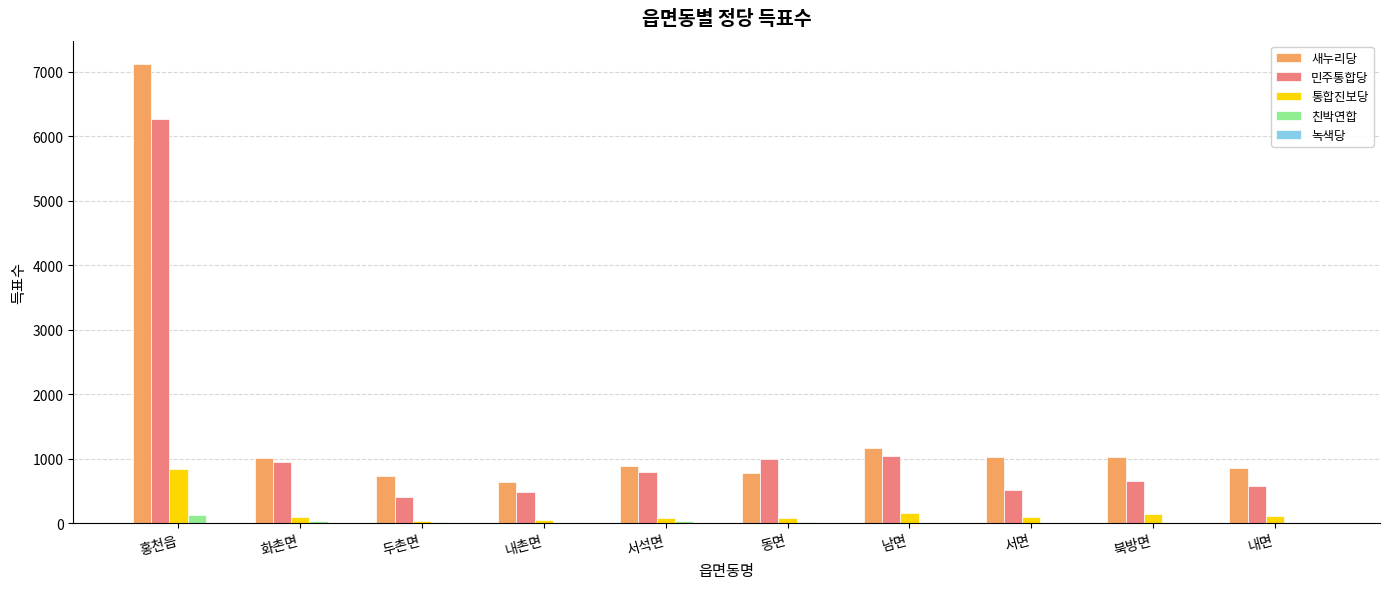

Is the value of 친박연합 at 서면 greater than the value of 새누리당 at 서석면?

No